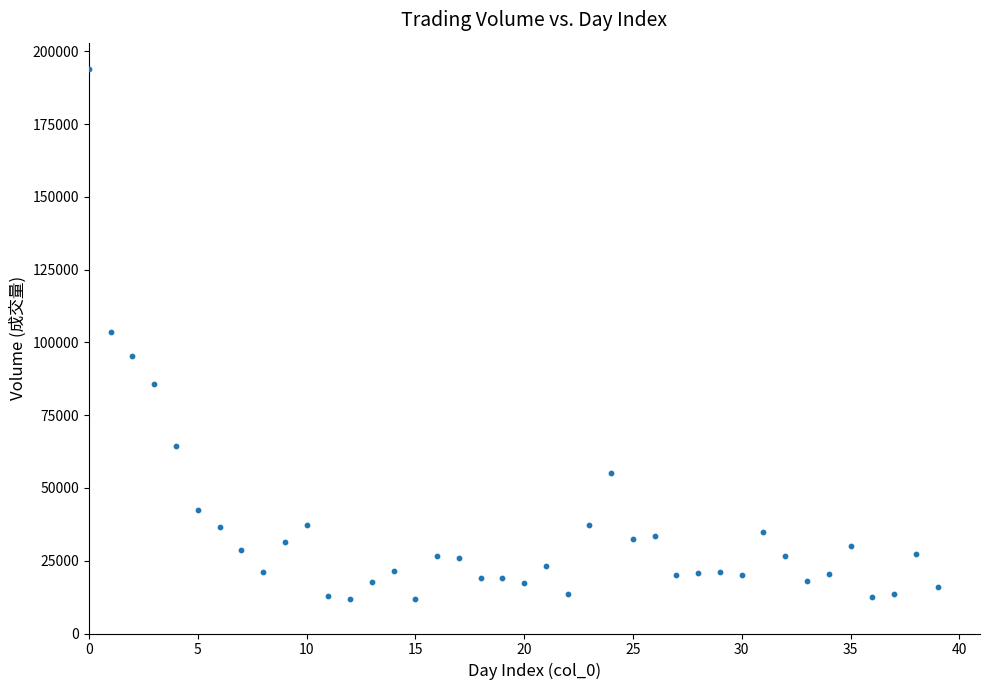

What is the range of Y values (max minus min)?

182058